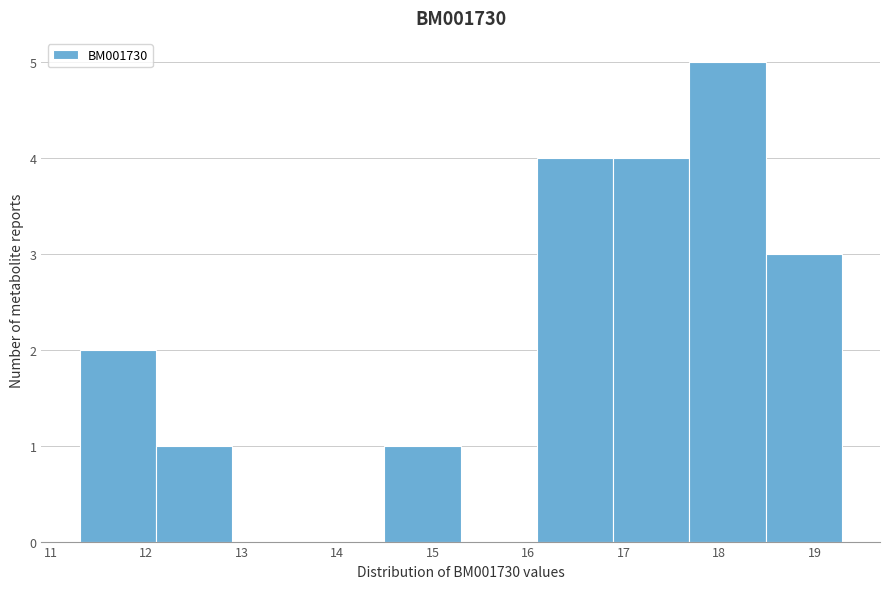

Reading left to right, list every bar in this chart as the range it spans on the x-axis followed by its height. Neither the bar edges nor the heights are printed on the chart, so give them approximately, as read against the axes.

11.3 to 12.1: 2
12.1 to 12.9: 1
12.9 to 13.7: 0
13.7 to 14.5: 0
14.5 to 15.3: 1
15.3 to 16.1: 0
16.1 to 16.9: 4
16.9 to 17.7: 4
17.7 to 18.5: 5
18.5 to 19.3: 3